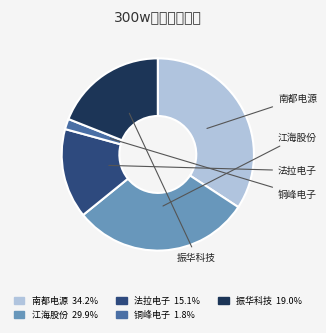

Do 法拉电子 and 铜峰电子 together represent more than half of the pie?

No